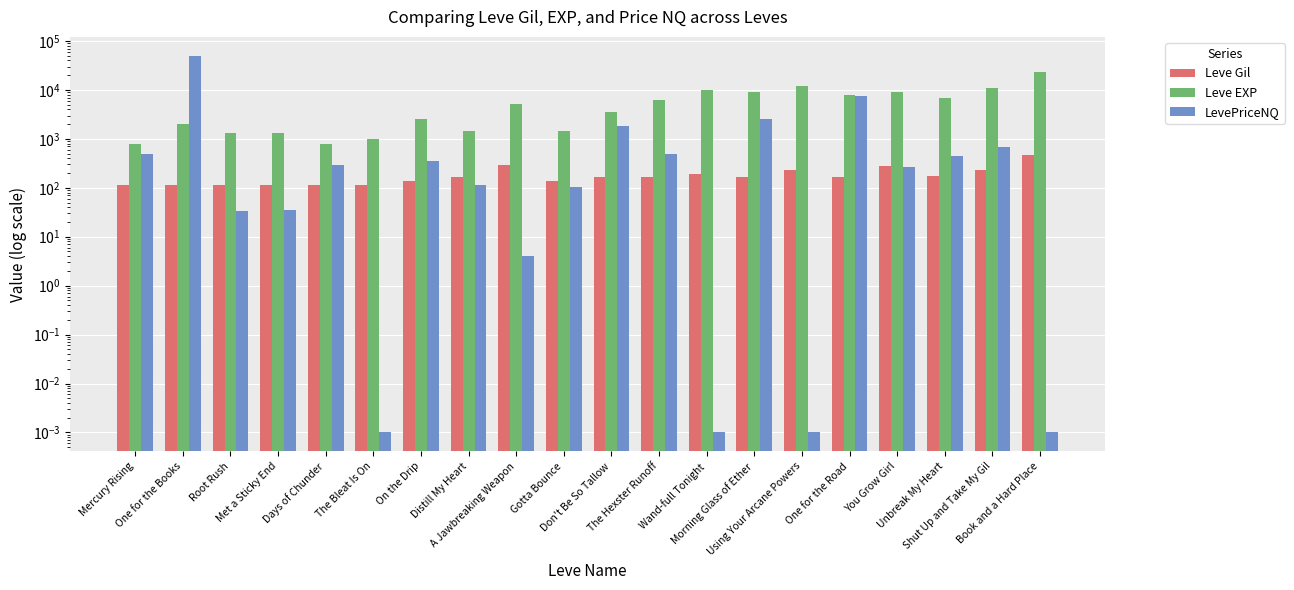

Are the bars grouped side by side (vs. stacked)?

Yes